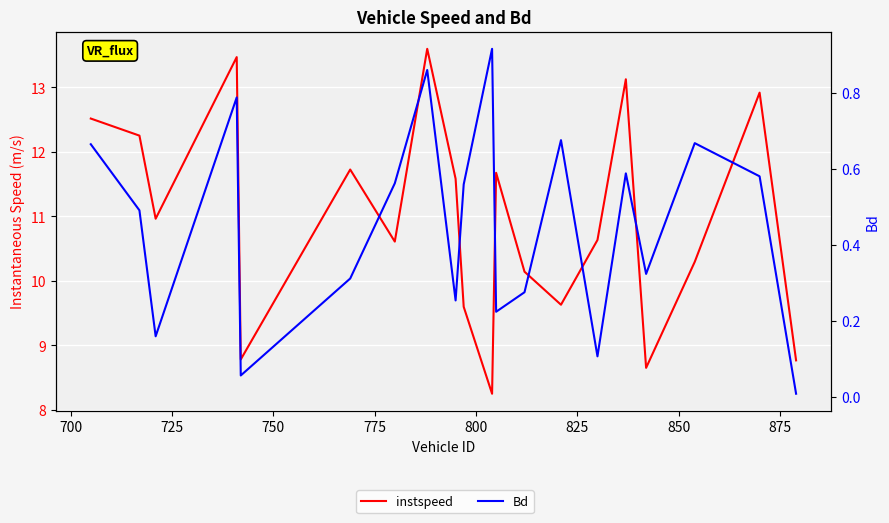

What is the sum of all instspeed values?

219.2